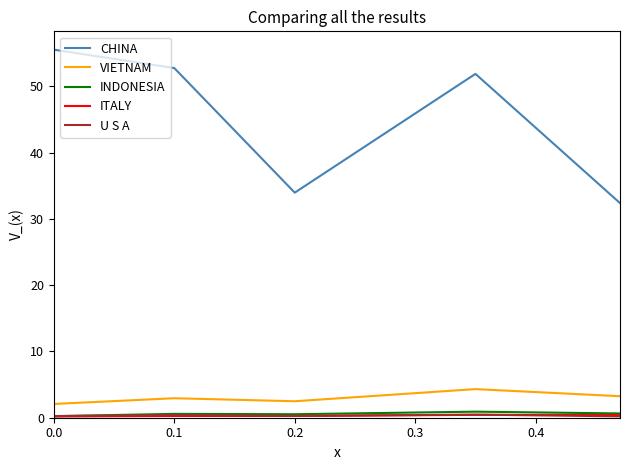

True or false: CHINA and VIETNAM cross at least once.

False